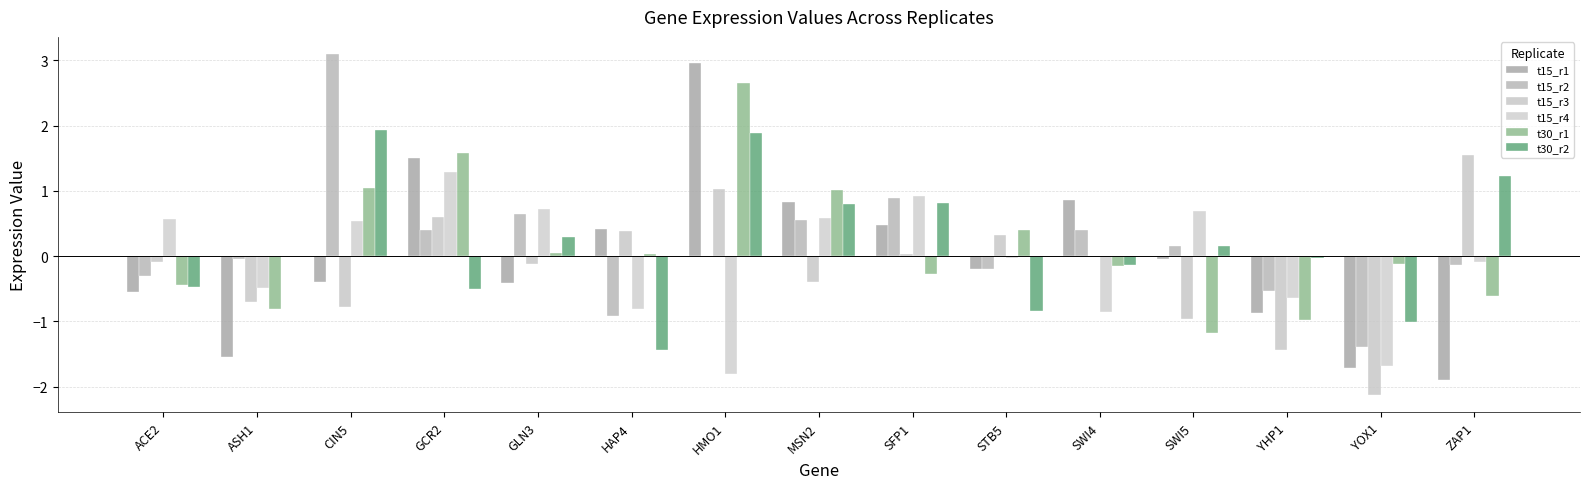

Are the bars horizontal?

No